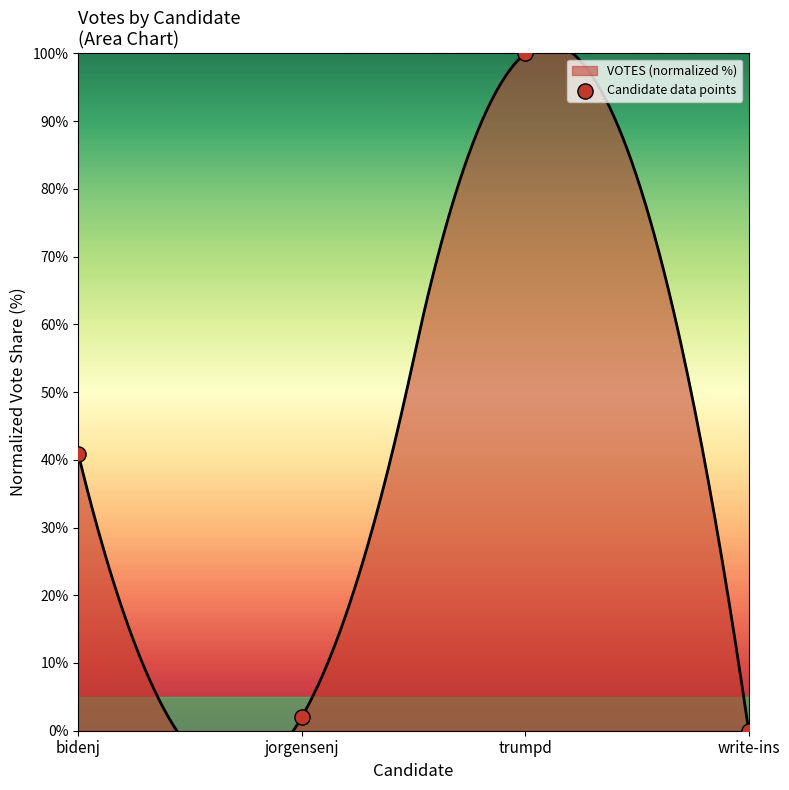

What is the change in value from bidenj to jorgensenj?

-38.8